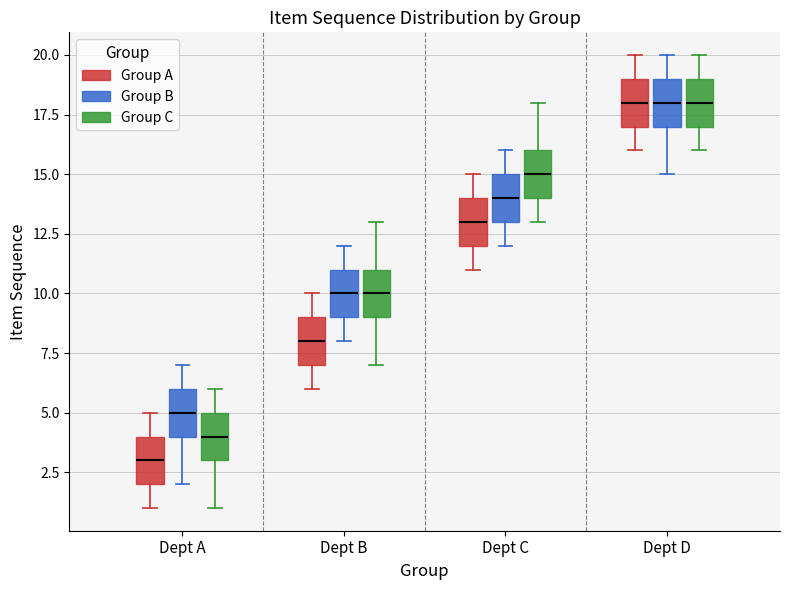

Where does the upper whisker of the box for Dept C (Group B) end on the y-axis? The values are not printed on the chart, so give them approximately, as read against the axis.

16